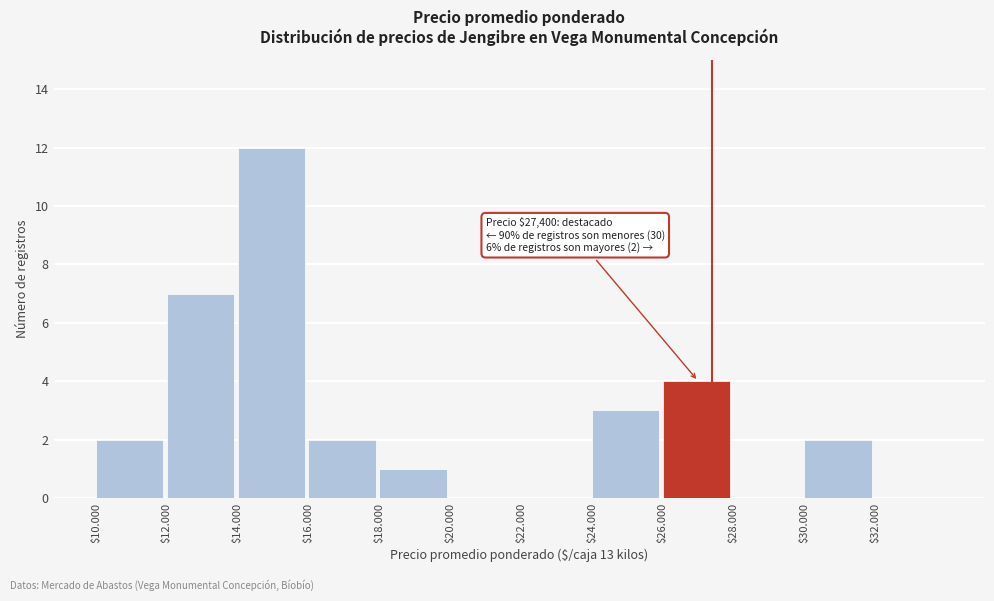

At which category does the chart reach its peak across all series?

$14.000